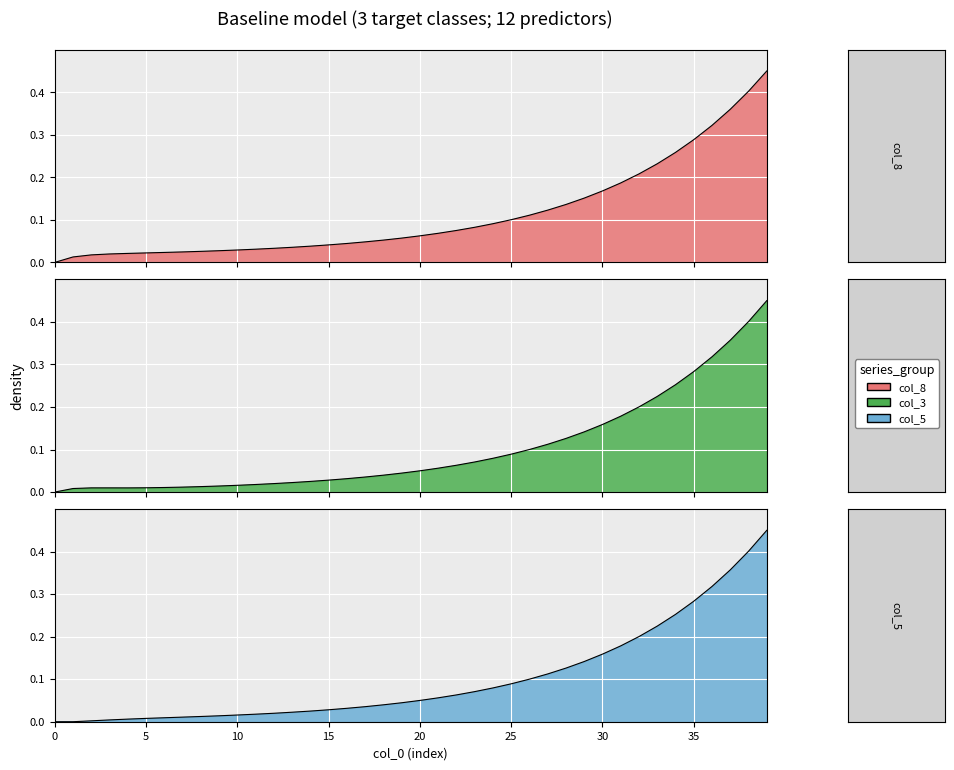

Count the number of categories in the chart.

40